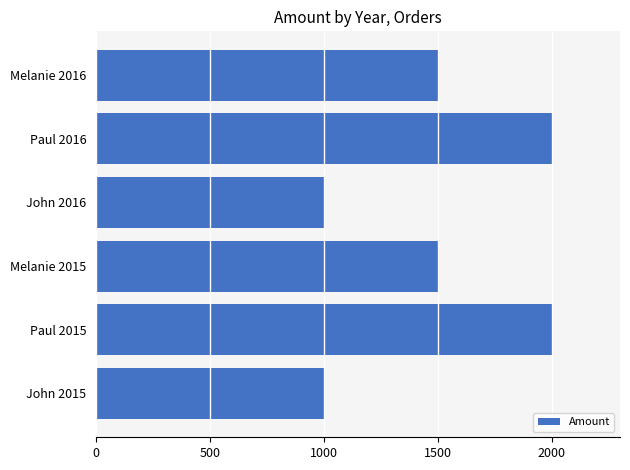

What is the difference between the maximum and minimum values?

1000